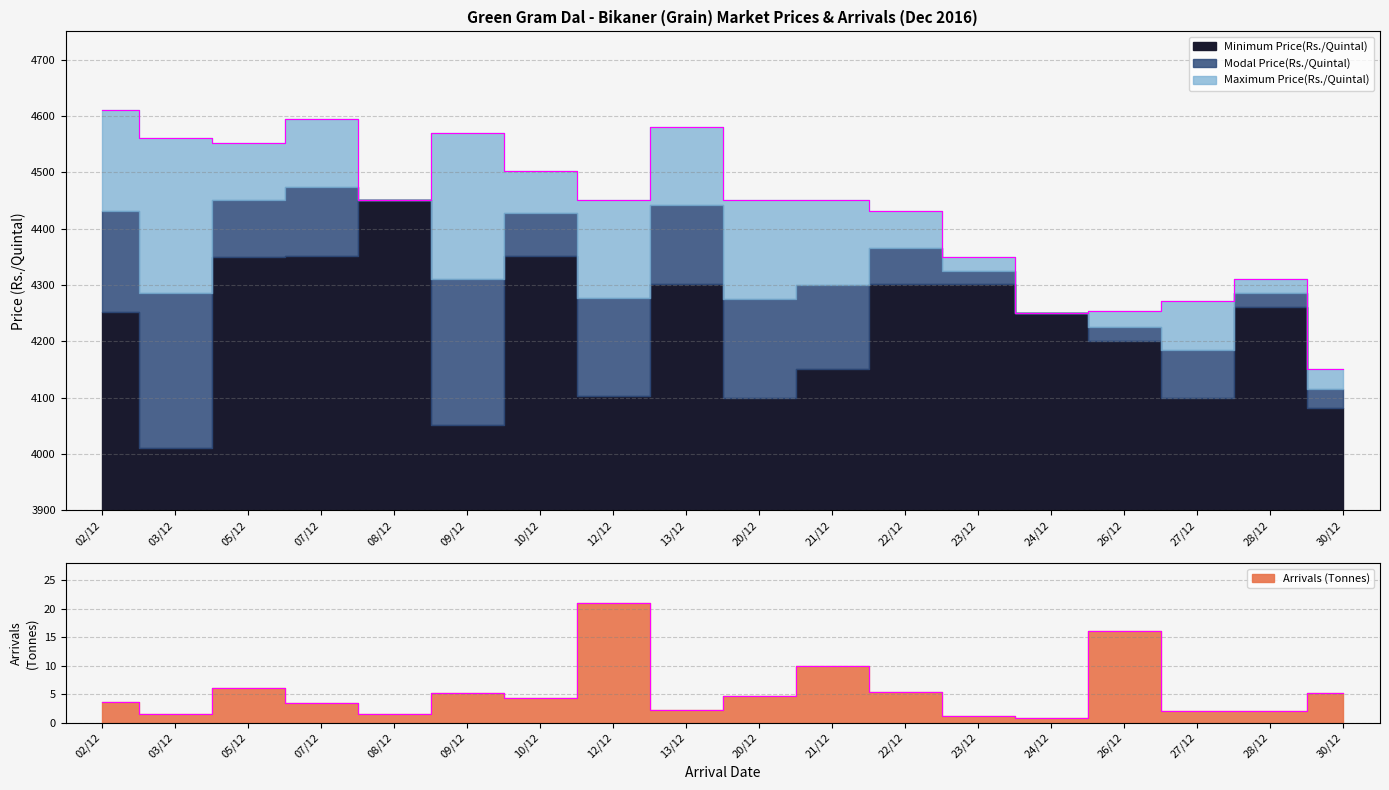

True or false: Maximum Price(Rs./Quintal) has a value of 4450.0 at 21/12.

True